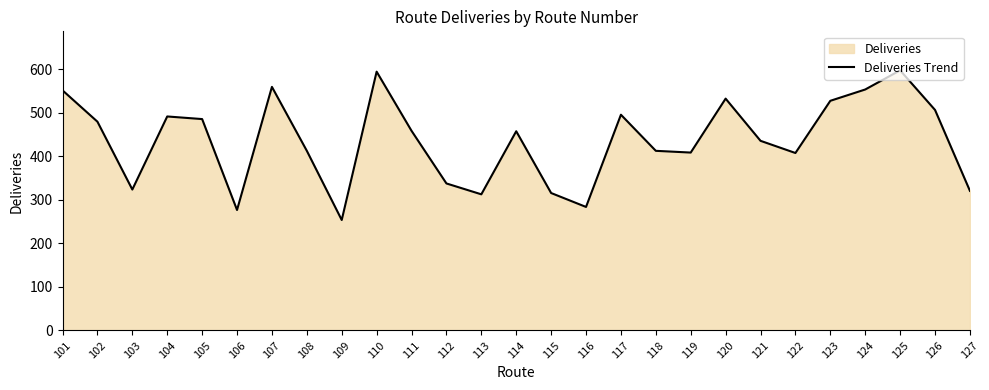

The value at 118 is 413. True or false?

True